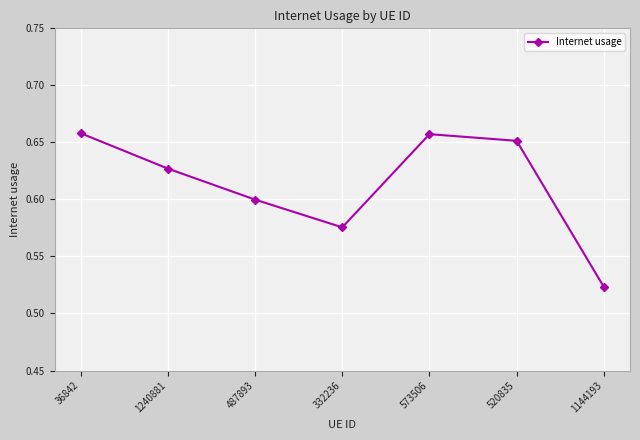

How many data points does each series have?

7